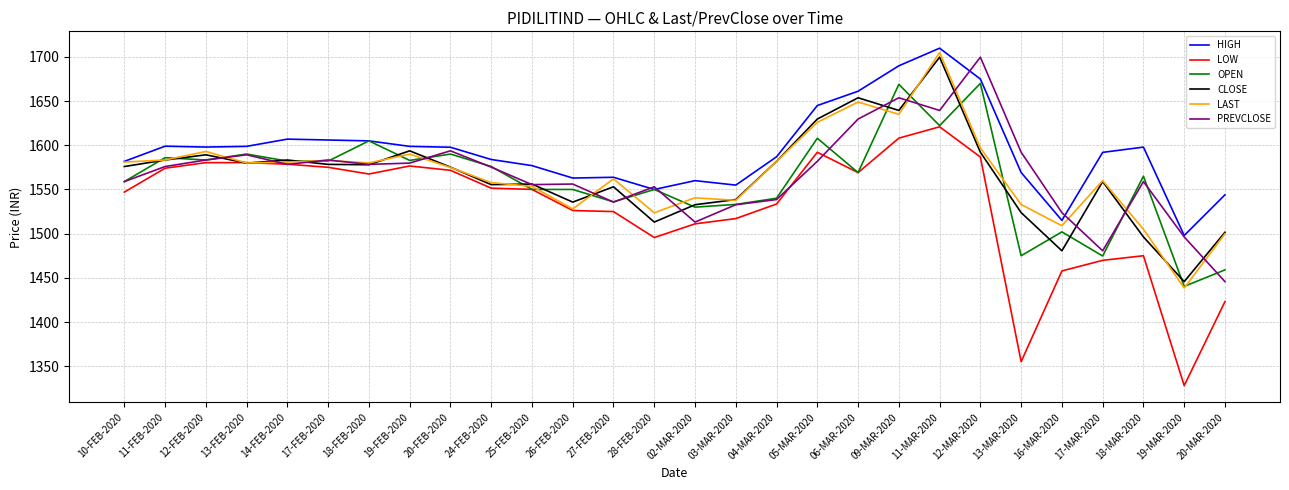

Is the value of OPEN at 16-MAR-2020 greater than the value of LAST at 10-FEB-2020?

No